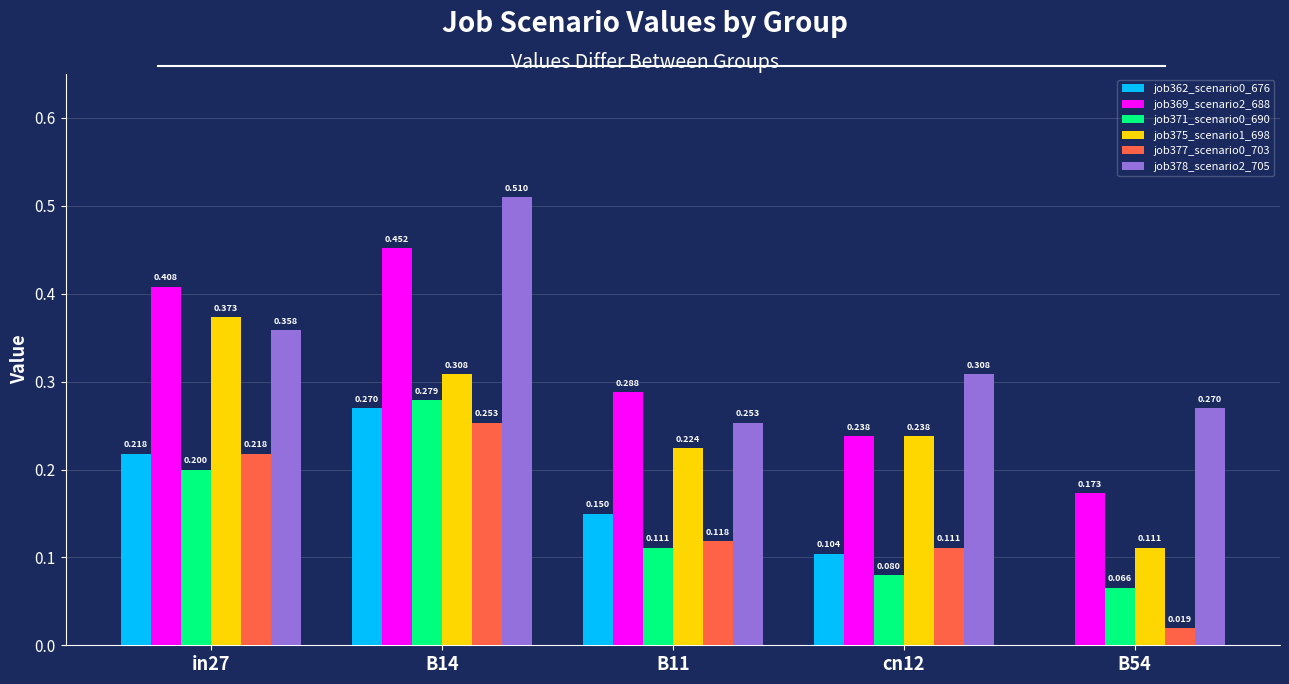

Is the value of job377_scenario0_703 at B14 greater than the value of job369_scenario2_688 at B14?

No